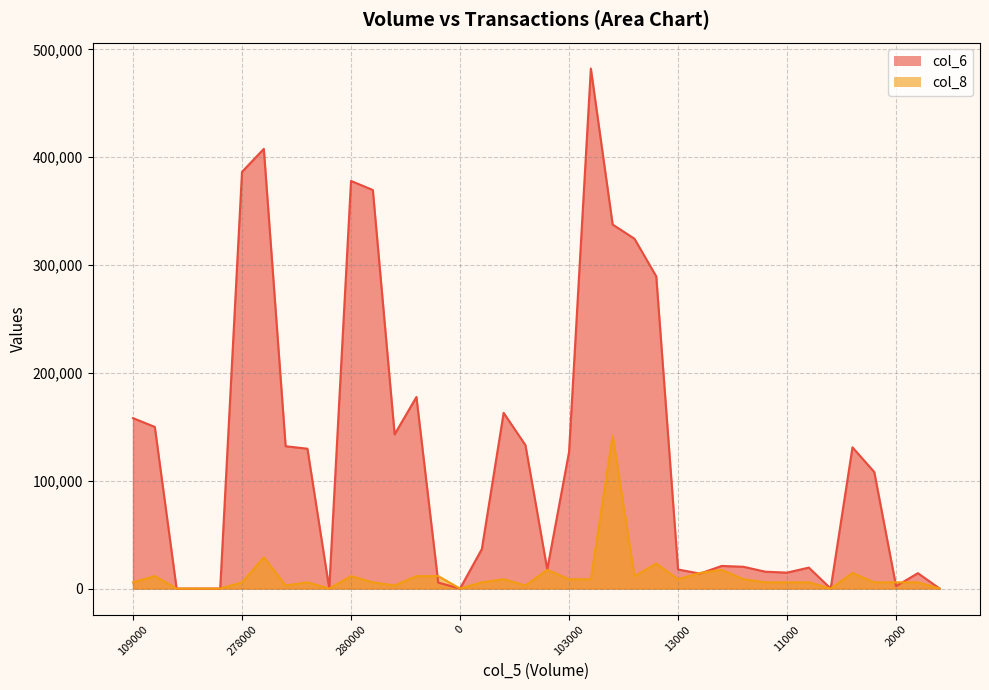

How many positive values does the col_6 series have?

31